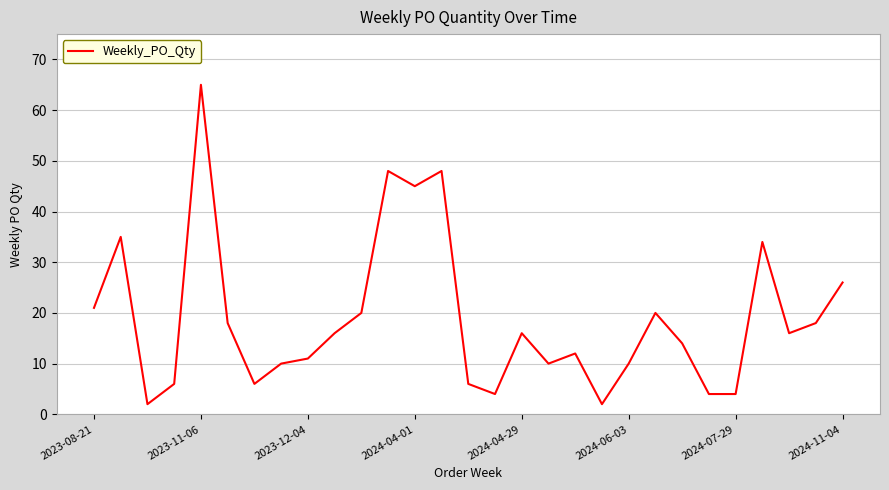

Does the chart have visible grid lines?

Yes